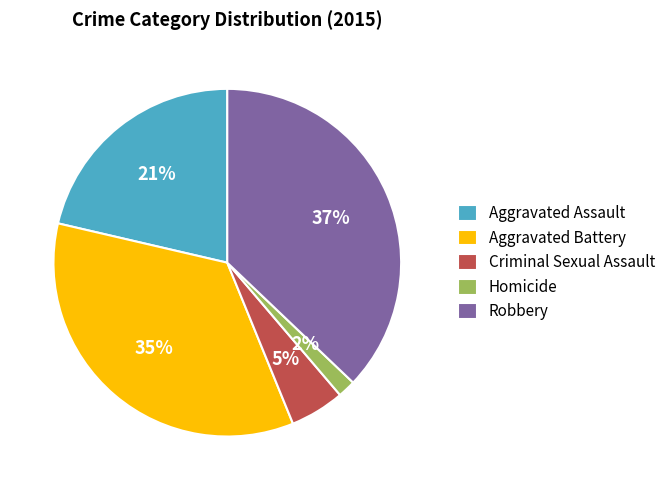

To the nearest percent, what is the difference between the Aggravated Battery and Criminal Sexual Assault slice percentages?

30%